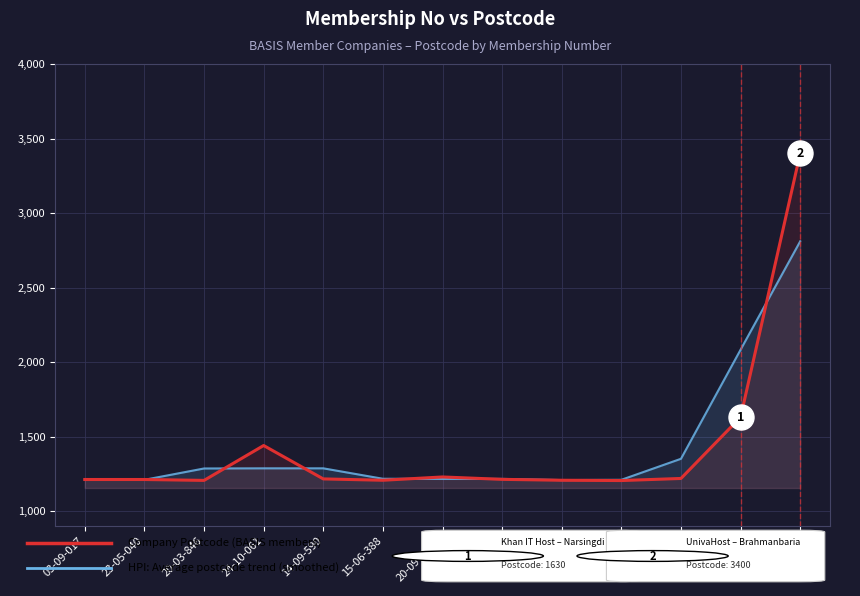

What is the average value of the Company Postcode (BASIS members) series?

1430